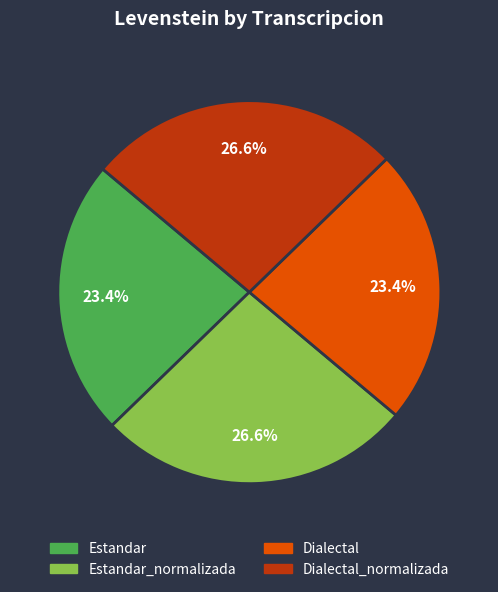

Approximately how many times larger is the value at Dialectal_normalizada compared to Estandar?

1.1